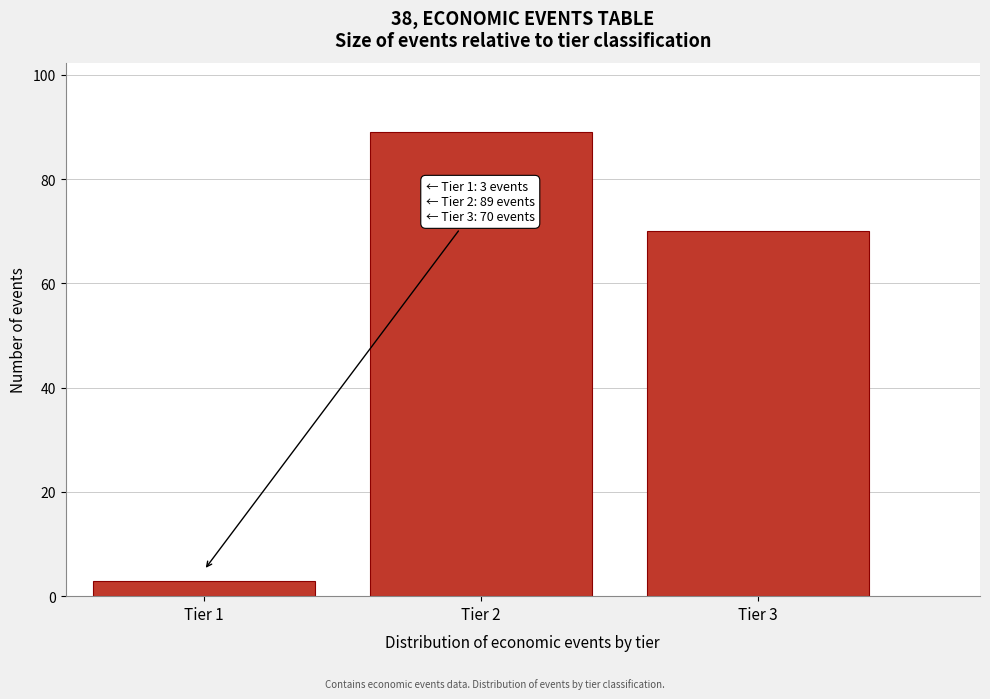

Reading left to right, transcribe all the data shown in this chart.

Tier 1=3	Tier 2=89	Tier 3=70